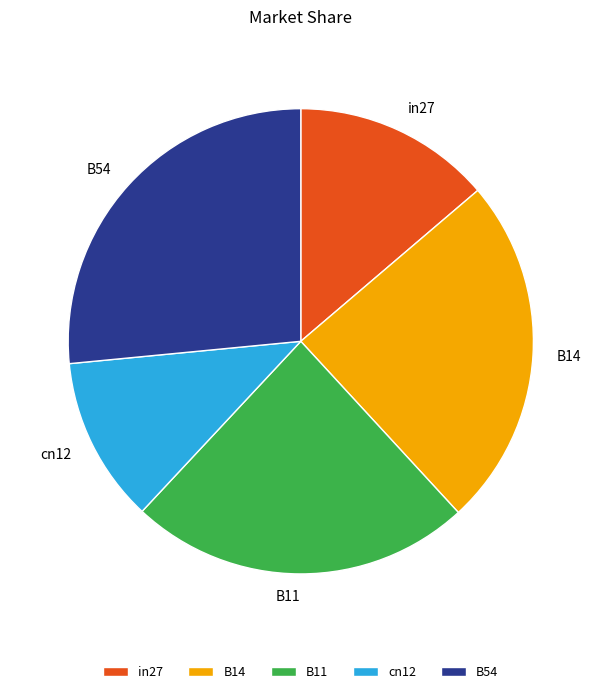

Combined, do B14 and cn12 account for over 50%?

No